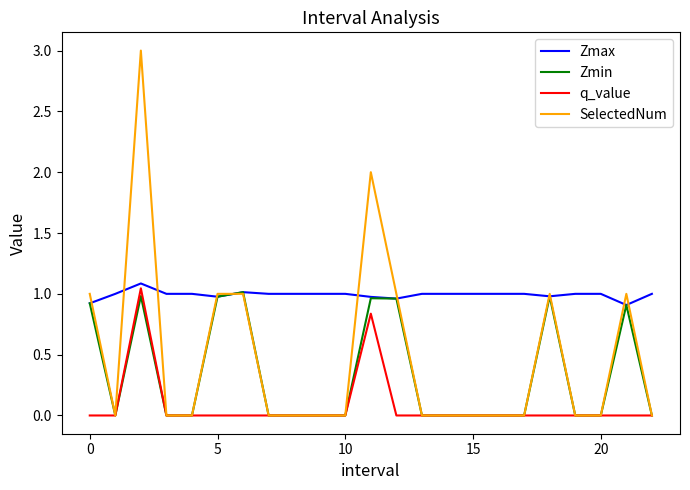

Does the chart display data point markers on the line(s)?

No